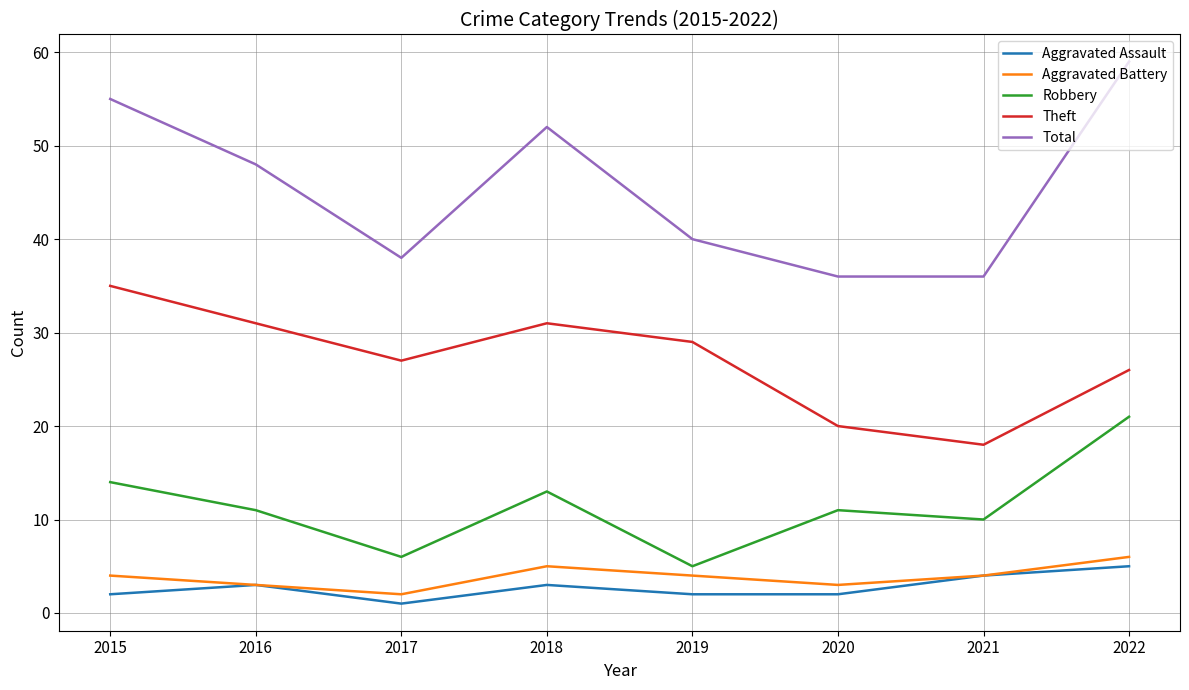

Which series has the largest range (max minus min)?

Total